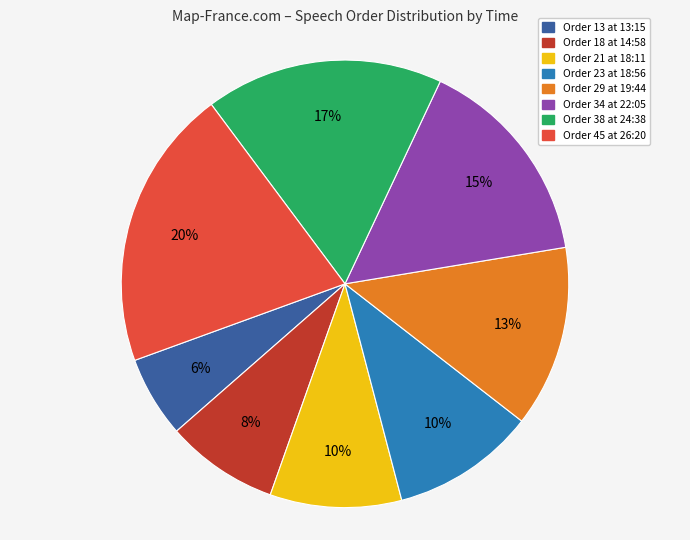

Does any single category account for the majority?

No